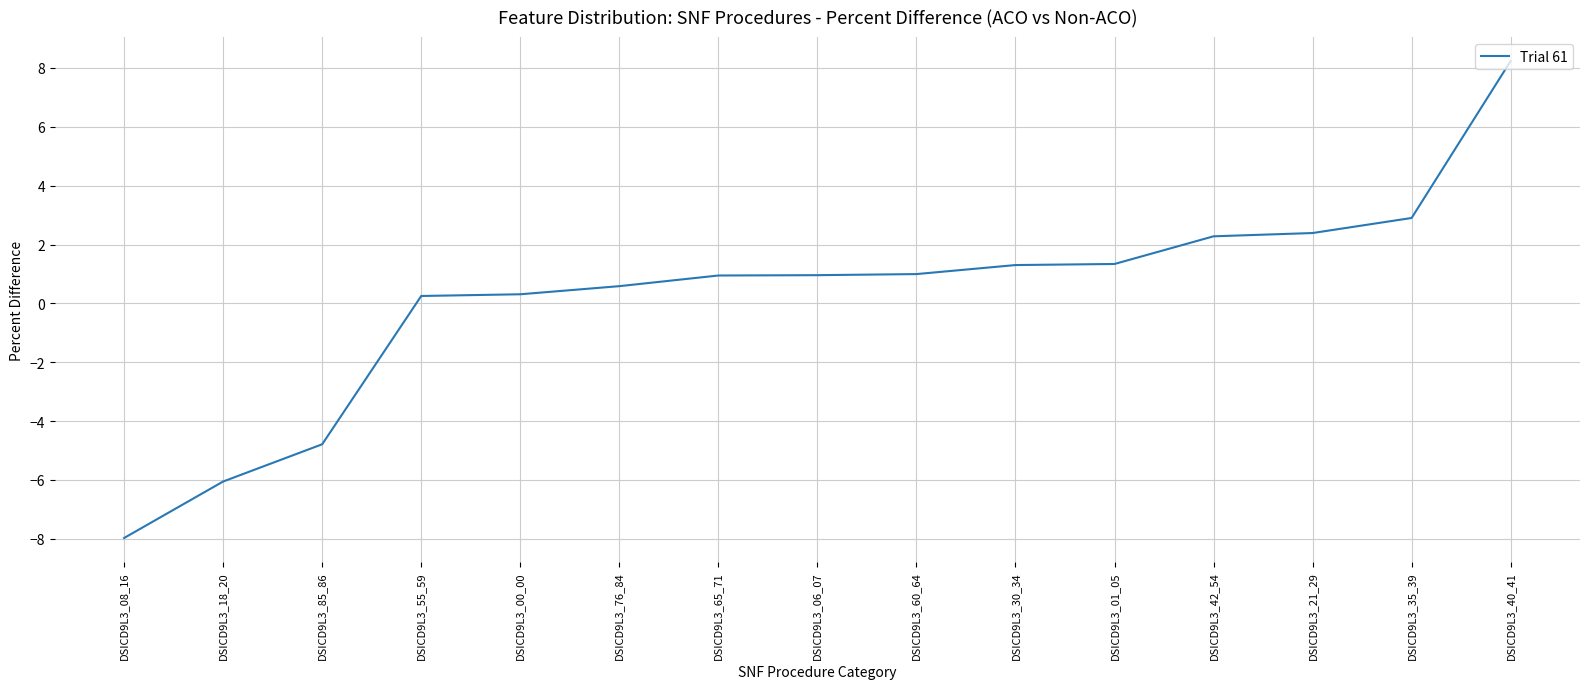

What position from the right is DSICD9L3_42_54?

4